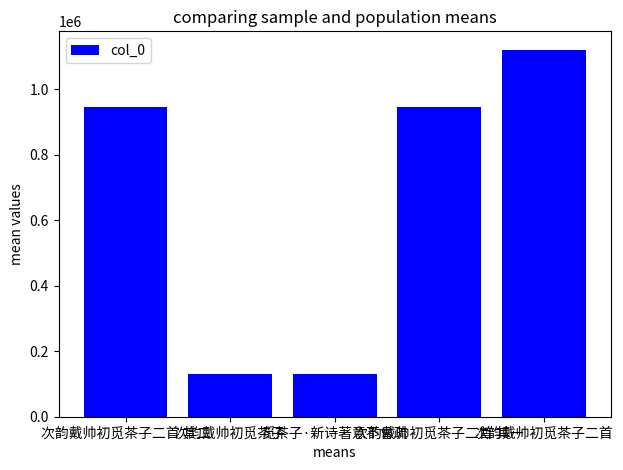

Are the bars horizontal?

No